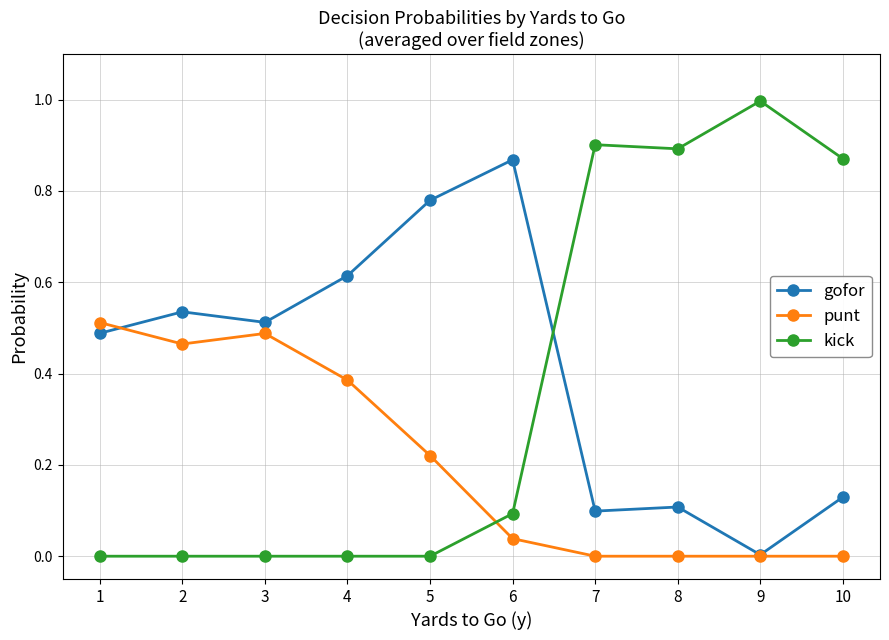

Between 5 and 10, which series saw the biggest shift?

kick